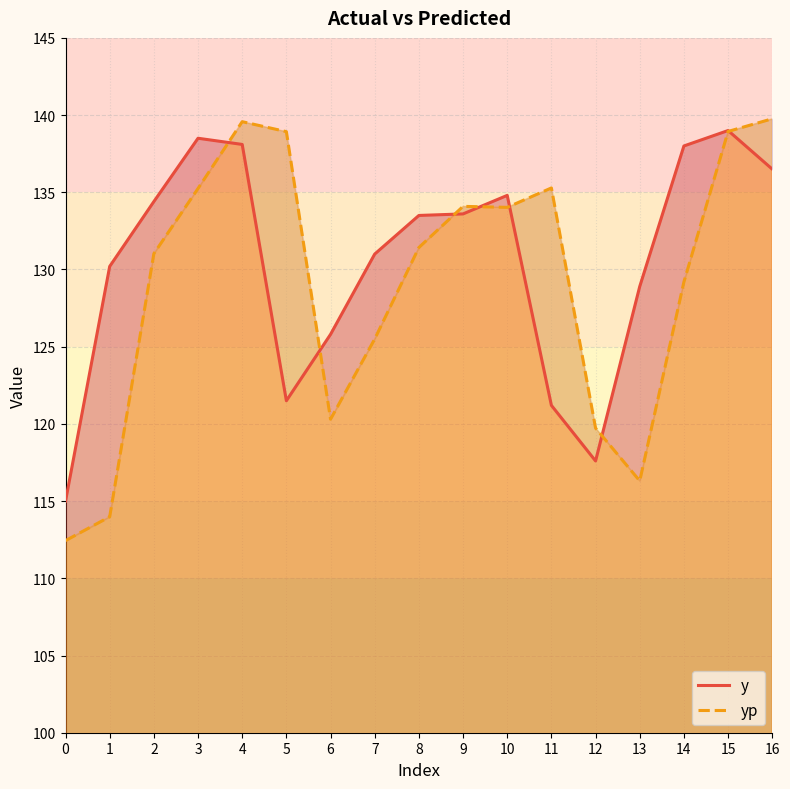

What are all the series names shown in the legend?

y, yp